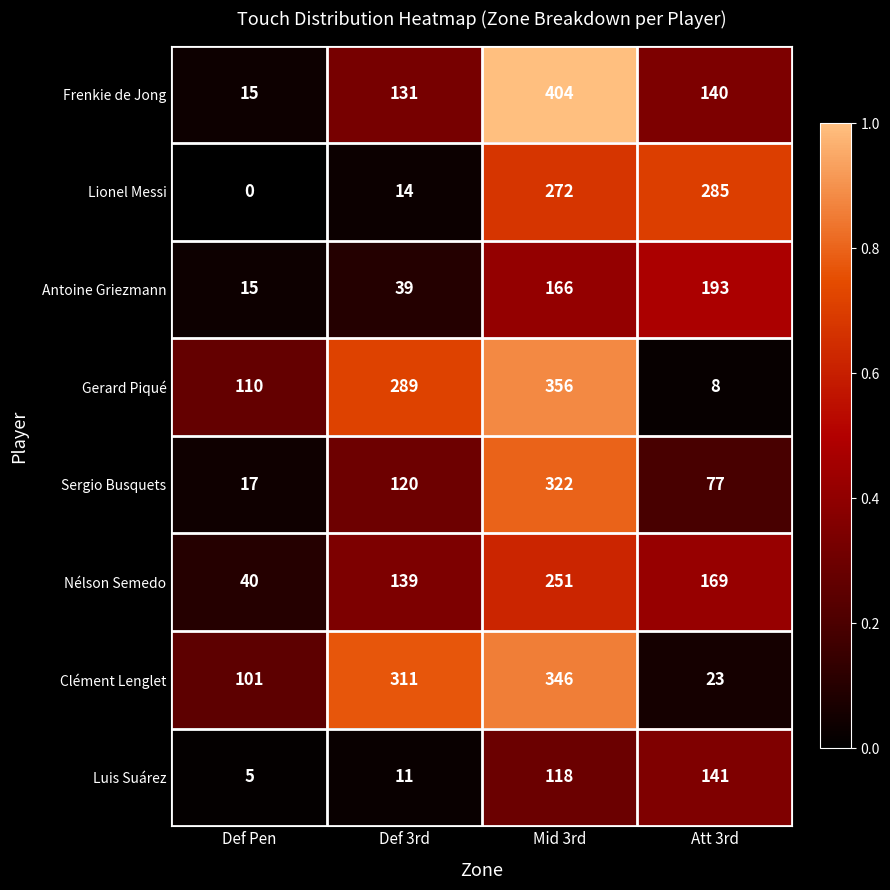

At which label is Antoine Griezmann closest to 104?

Mid 3rd